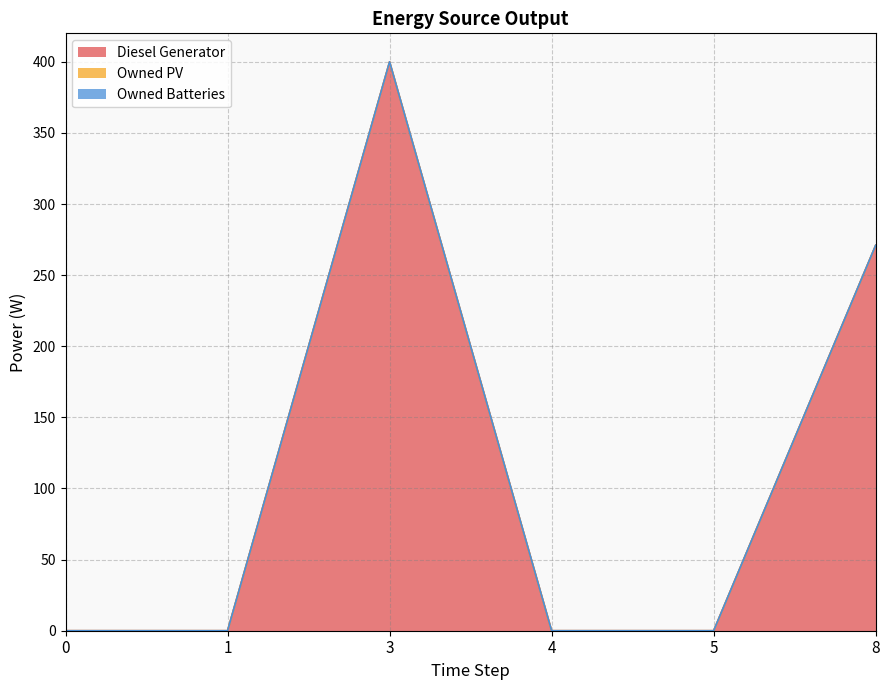

True or false: Owned PV has more than 1 points higher than both neighbors.

False